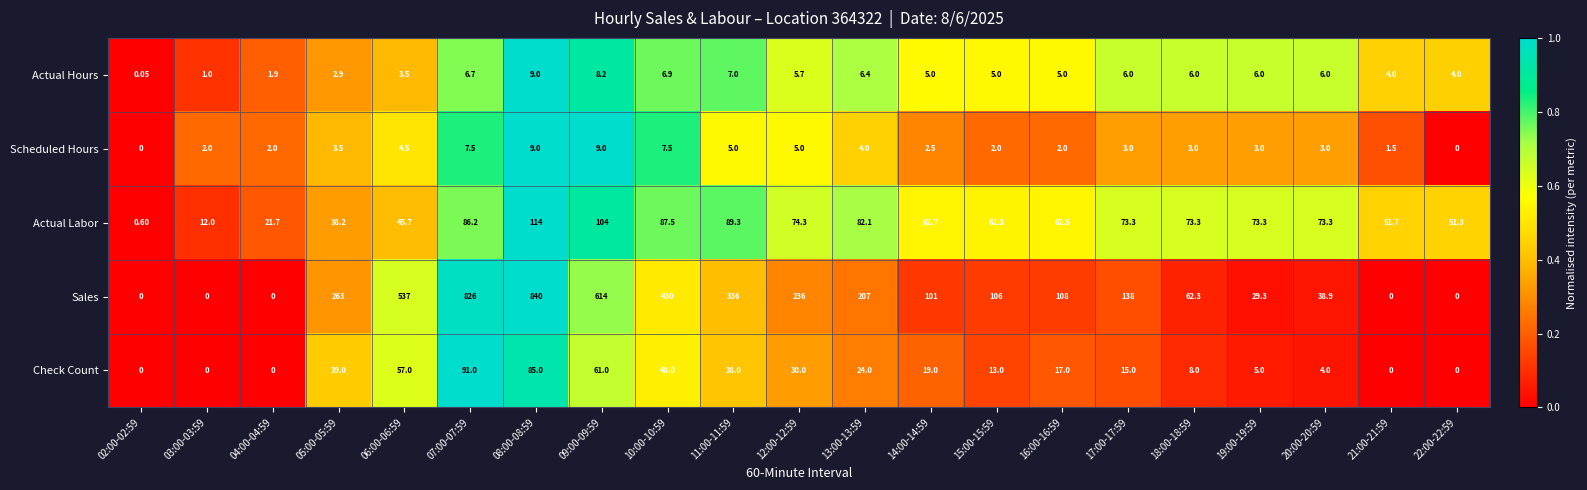

Count the number of categories in the chart.

21